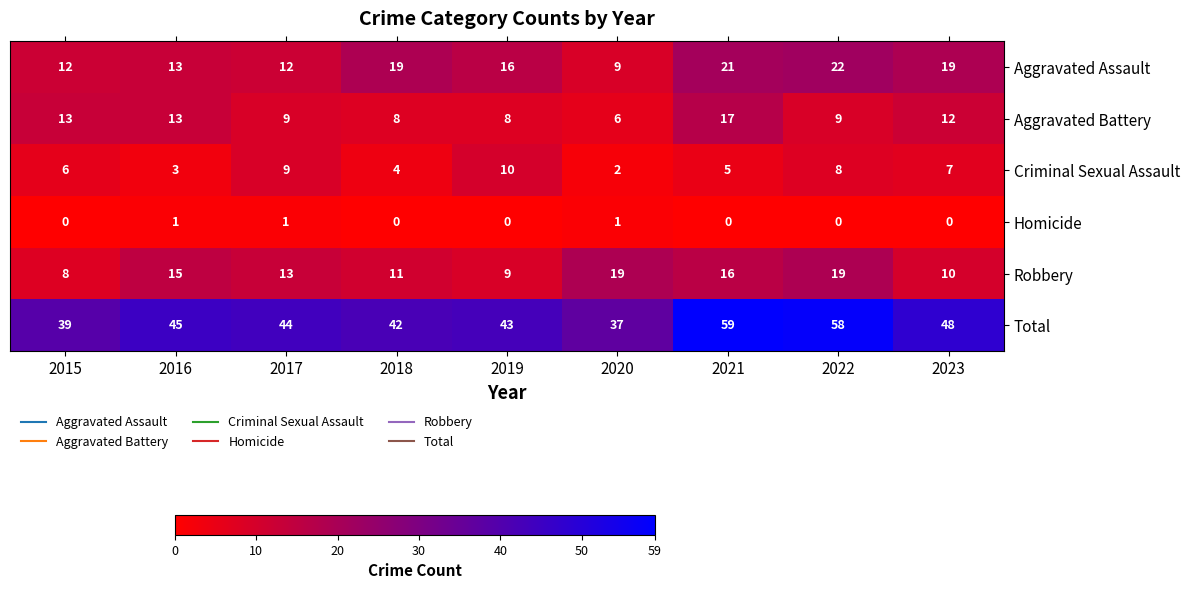

The value of Aggravated Assault at 2023 is 10. True or false?

False